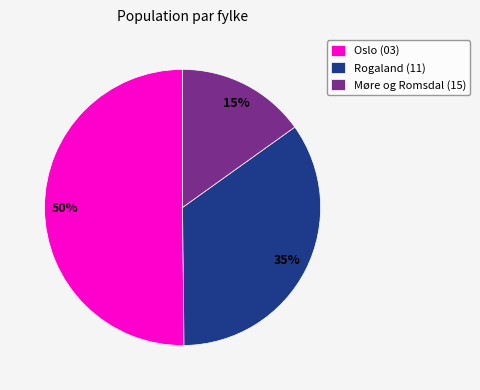

To the nearest percent, what percentage of the pie is Oslo (03)?

50%